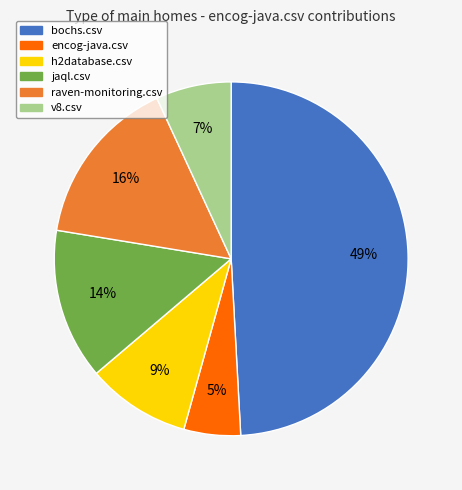

Between bochs.csv and jaql.csv, which is larger?

bochs.csv